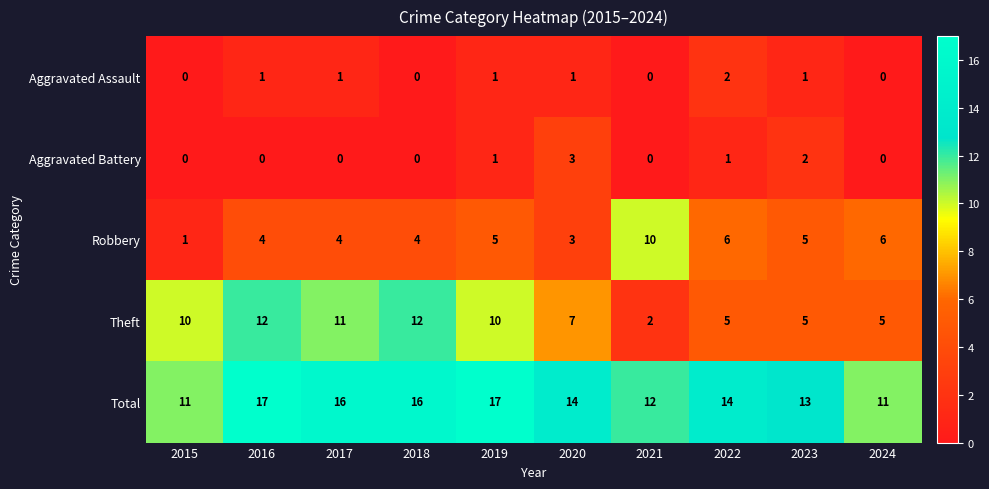

What is the total value across all series at 2015?

22